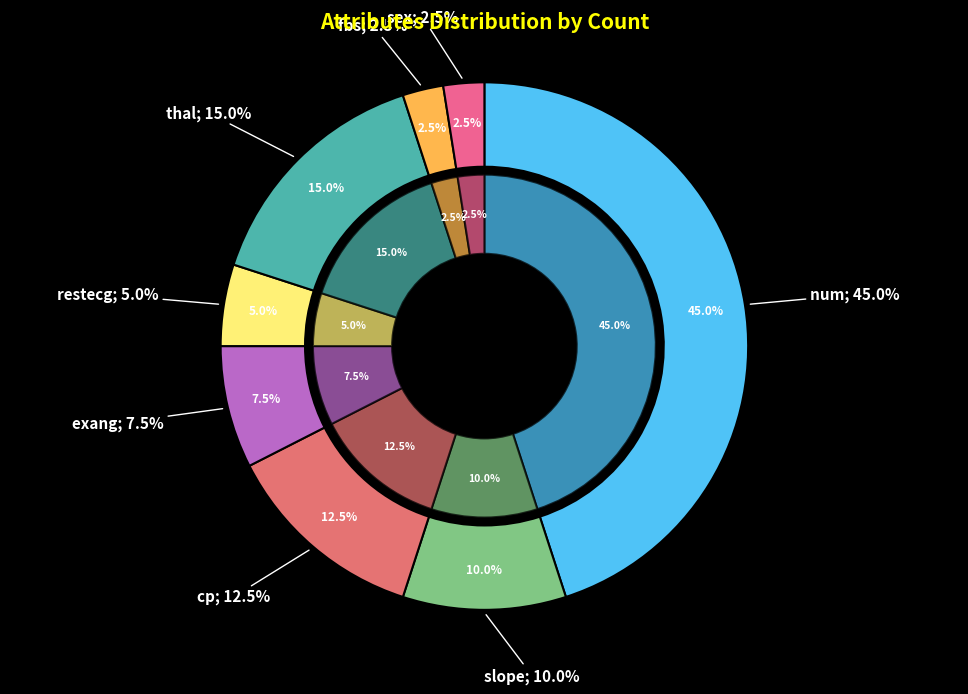

Approximately how many times larger is the value at num compared to thal?

3.0